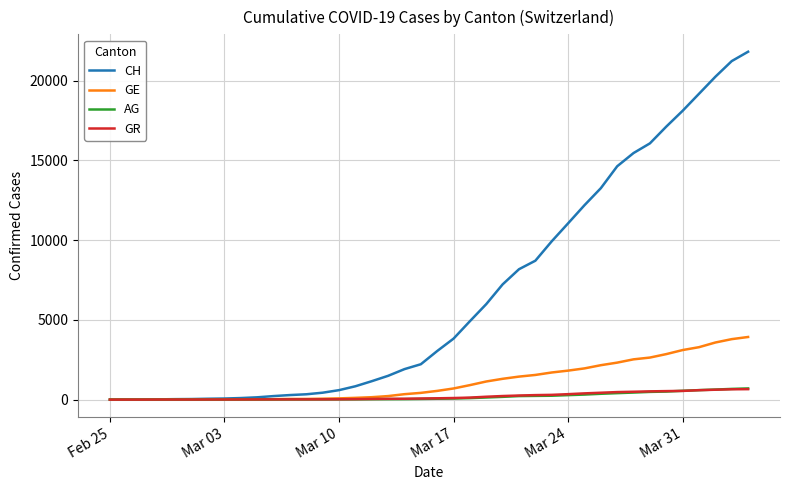

Does the chart have visible grid lines?

Yes